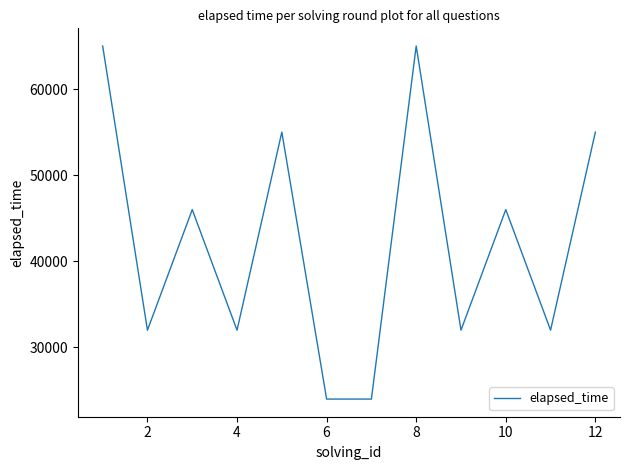

What is the maximum value shown in the chart?

65000